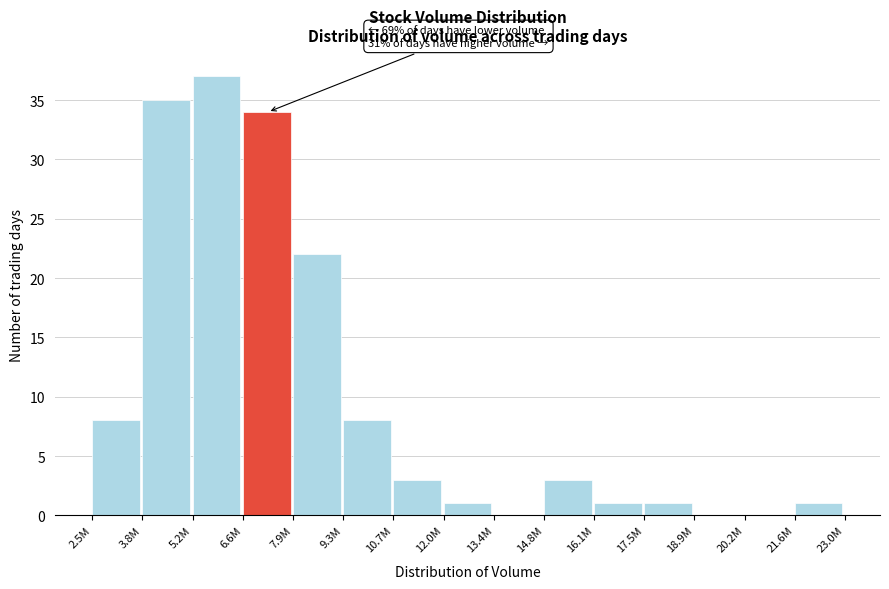

Reading left to right, what are all the values shown in this chart?

2.5M=8	3.8M=35	5.2M=37	6.6M=34	7.9M=22	9.3M=8	10.7M=3	12.0M=1	13.4M=0	14.8M=3	16.1M=1	17.5M=1	18.9M=0	20.2M=0	21.6M=1